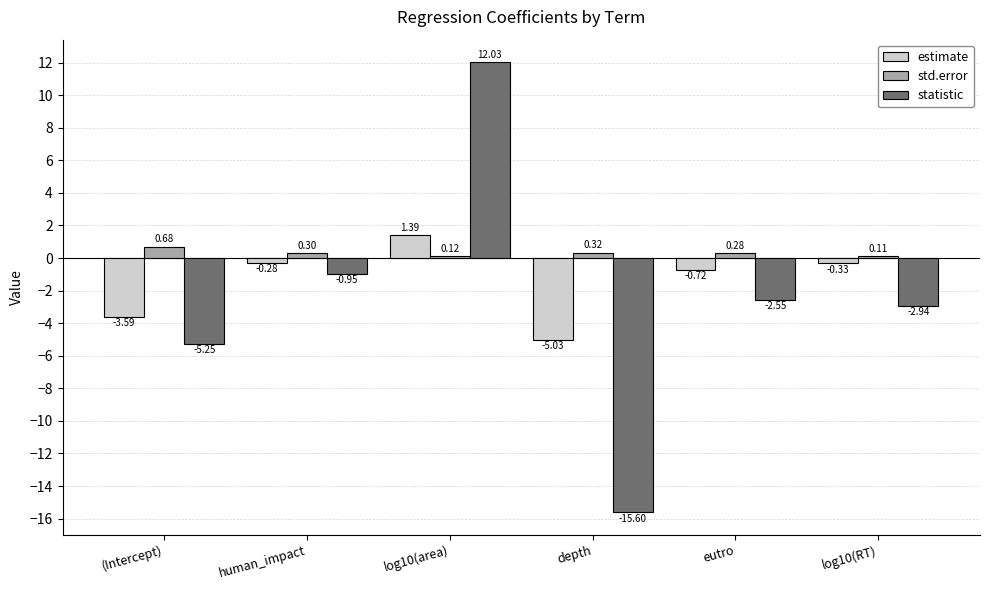

What is the difference between the second highest and minimum values in the estimate series?

4.7